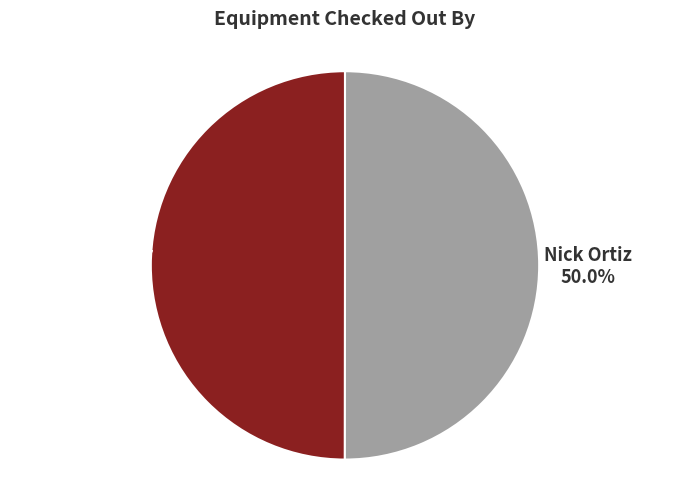

Combined, do Carl Langer and Nick Ortiz account for over 50%?

Yes